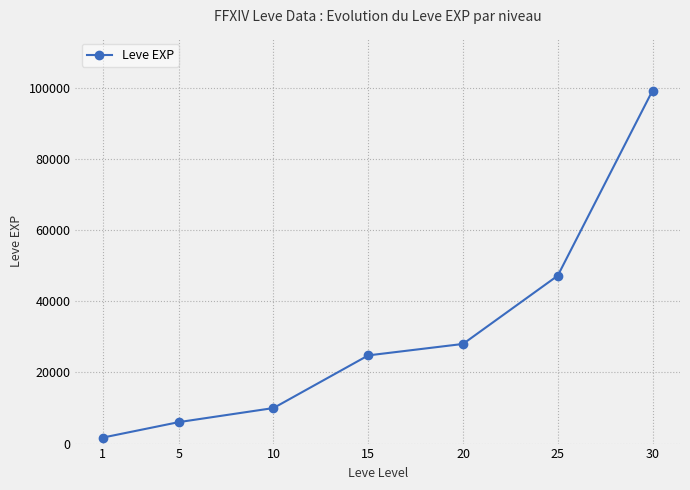

At which category does the chart reach its minimum across all series?

1